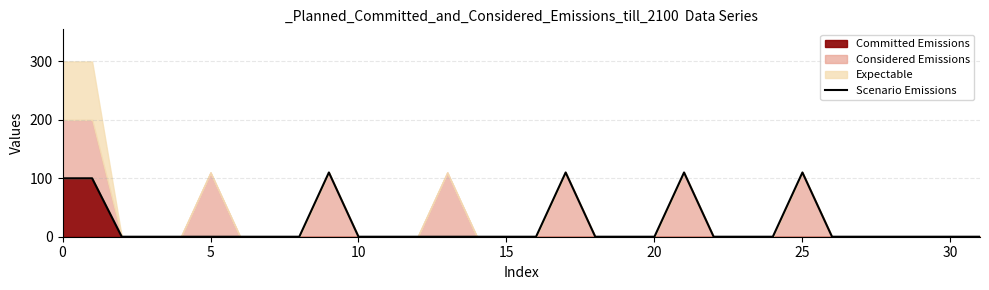

At which category does the chart reach its minimum across all series?

10